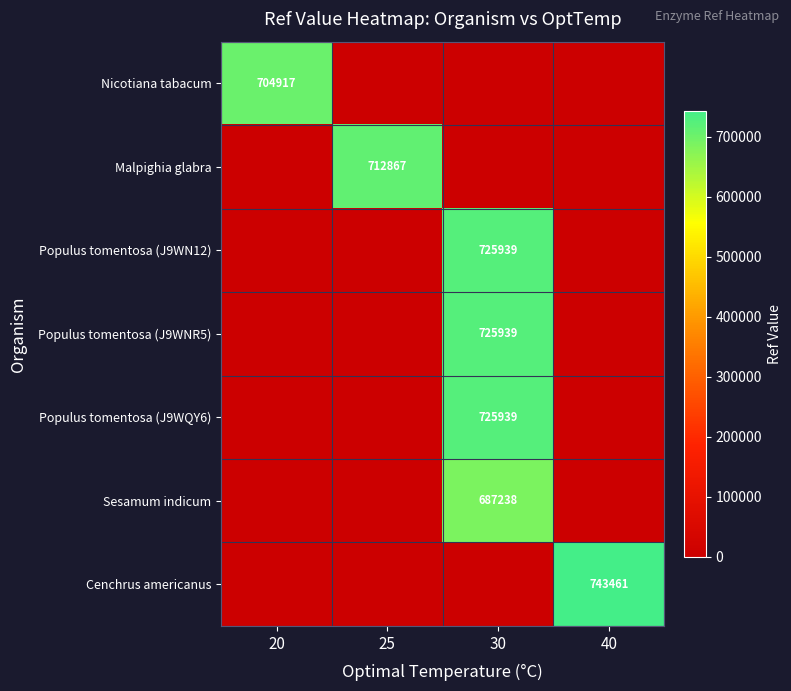

Is it true that Malpighia glabra equals -258634 at 30?

False